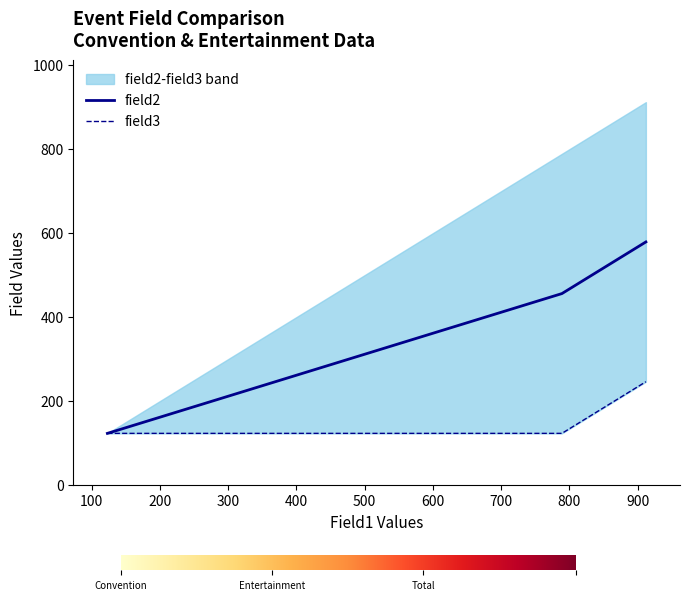

What position from the left is Entertainment?

2